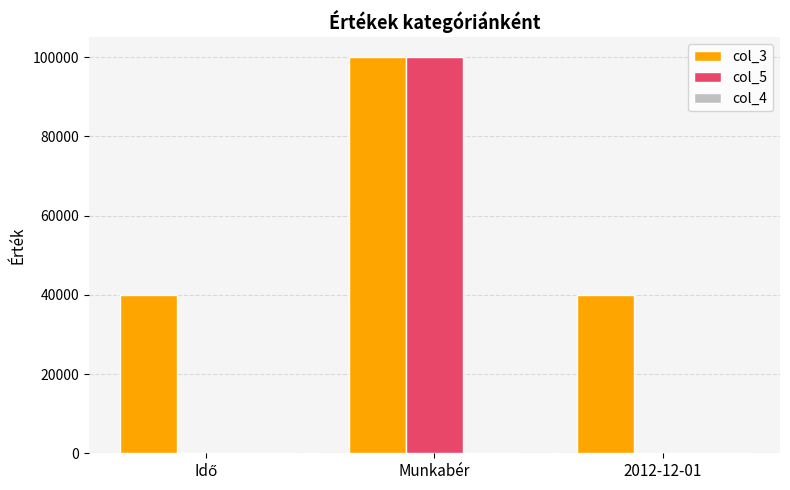

What is the total value across all series at Munkabér?

200000